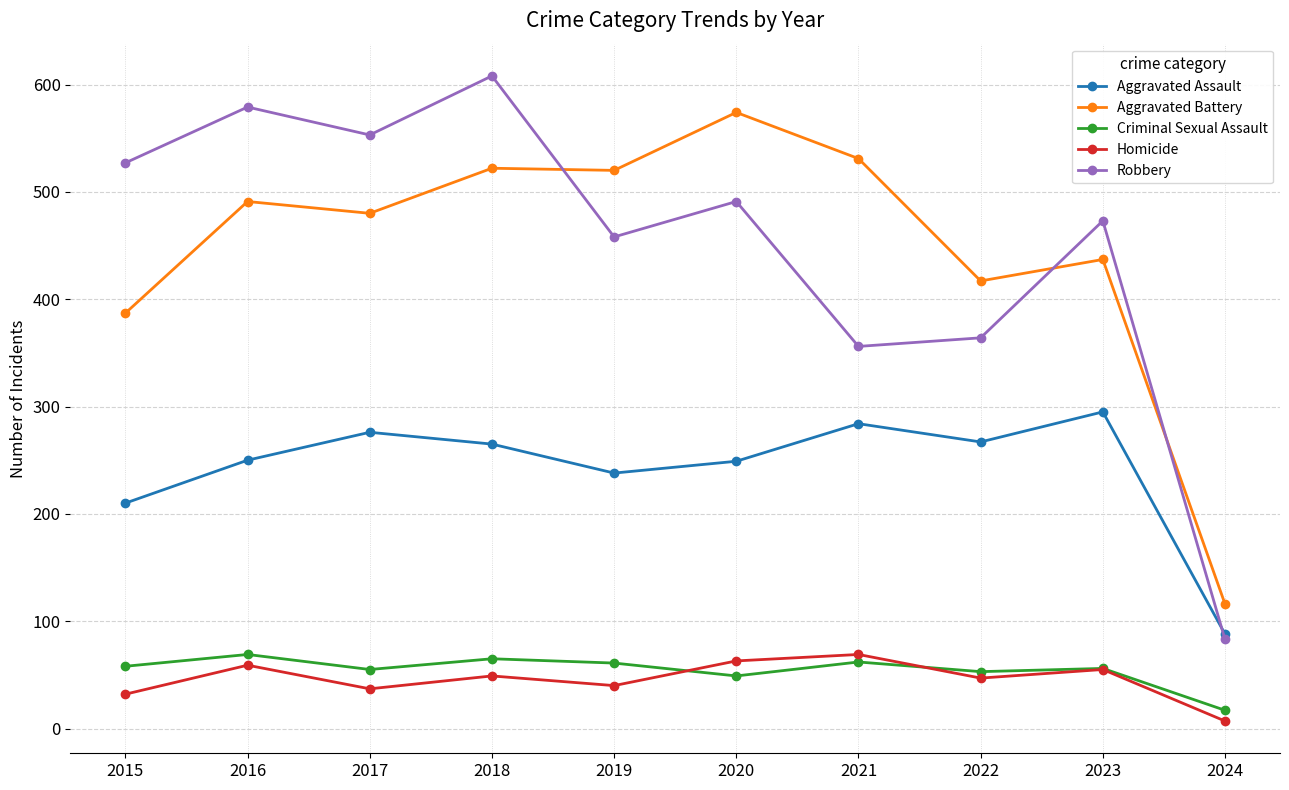

What is the maximum value shown in the chart?

608